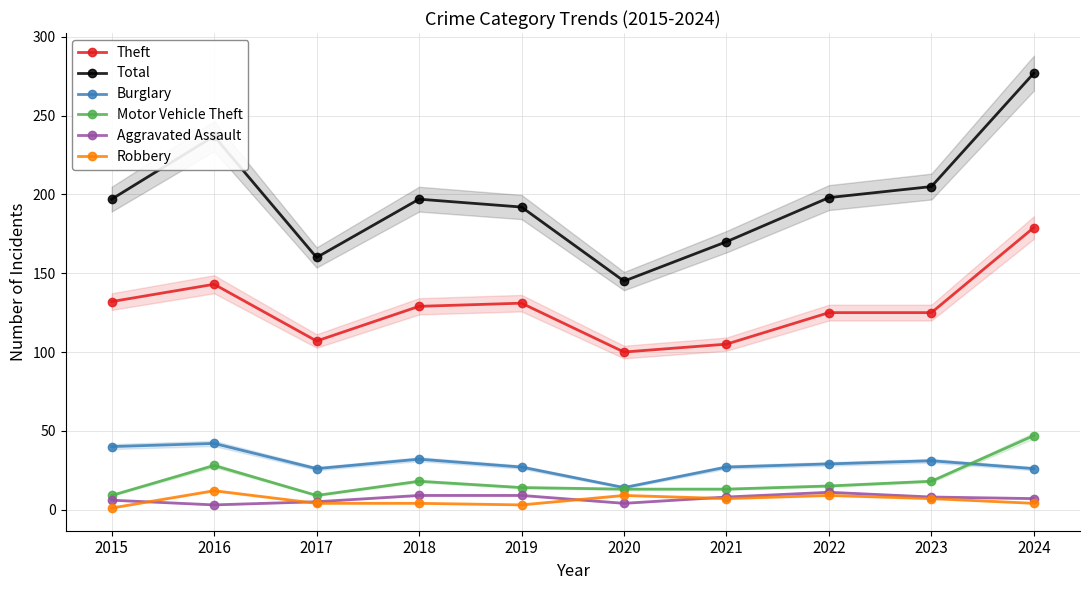

Reading right to left, extract all data points from this chart.

Theft: 2024=179	2023=125	2022=125	2021=105	2020=100	2019=131	2018=129	2017=107	2016=143	2015=132
Total: 2024=277	2023=205	2022=198	2021=170	2020=145	2019=192	2018=197	2017=160	2016=237	2015=197
Burglary: 2024=26	2023=31	2022=29	2021=27	2020=14	2019=27	2018=32	2017=26	2016=42	2015=40
Motor Vehicle Theft: 2024=47	2023=18	2022=15	2021=13	2020=13	2019=14	2018=18	2017=9	2016=28	2015=9
Aggravated Assault: 2024=7	2023=8	2022=11	2021=8	2020=4	2019=9	2018=9	2017=5	2016=3	2015=6
Robbery: 2024=4	2023=7	2022=9	2021=7	2020=9	2019=3	2018=4	2017=4	2016=12	2015=1